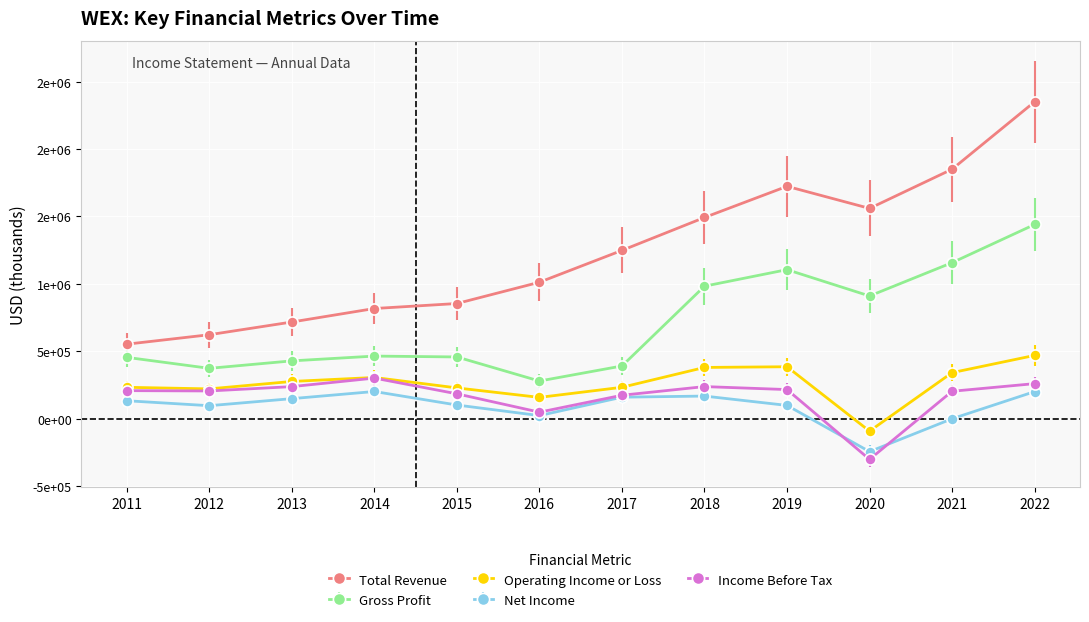

Does the chart have visible grid lines?

Yes